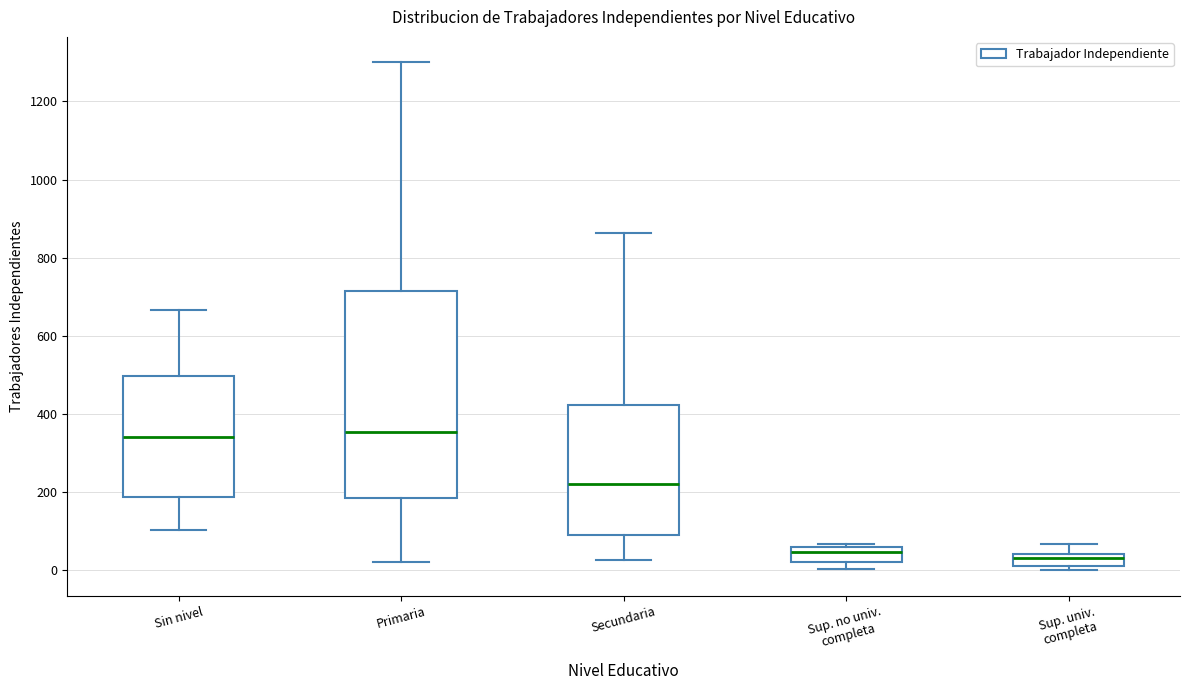

Reading left to right, transcribe this box plot: for each box, give where its median line is, the range the box spans, and where its two whiskers end, as read against the y-axis. The values are not printed on the chart, so give them approximately, as read against the axis.

Sin nivel: median 340, box 180 to 500, whiskers 100 to 660
Primaria: median 360, box 180 to 720, whiskers 20 to 1300
Secundaria: median 220, box 80 to 420, whiskers 20 to 860
Sup. no univ. completa: median 40, box 20 to 60, whiskers 0 to 60 (just above the box's upper edge)
Sup. univ. completa: median 40 (just below the box's upper edge), box 20 to 40, whiskers 0 to 60